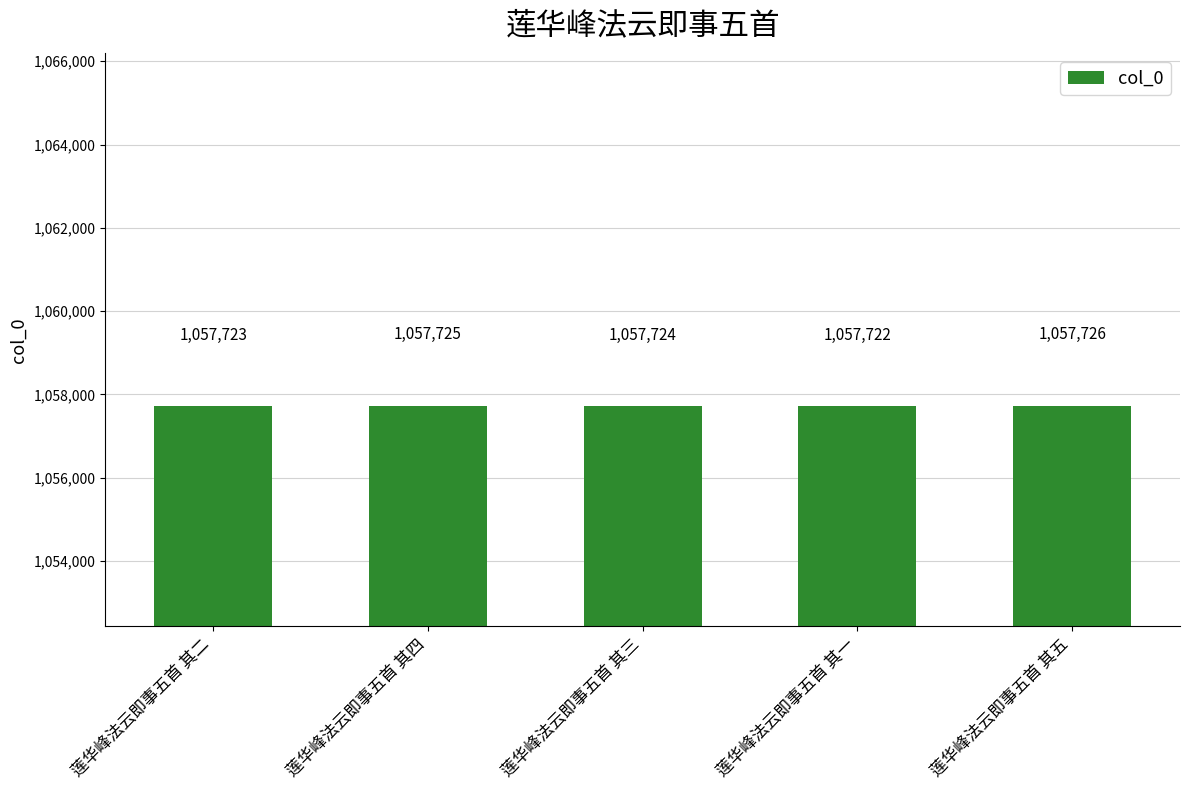

What is the sum of the values at 莲华峰法云即事五首 其二 and 莲华峰法云即事五首 其五?

2115449